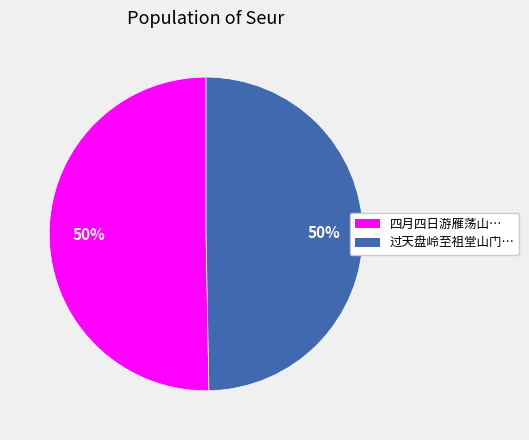

To the nearest percent, what is the average slice percentage?

50%